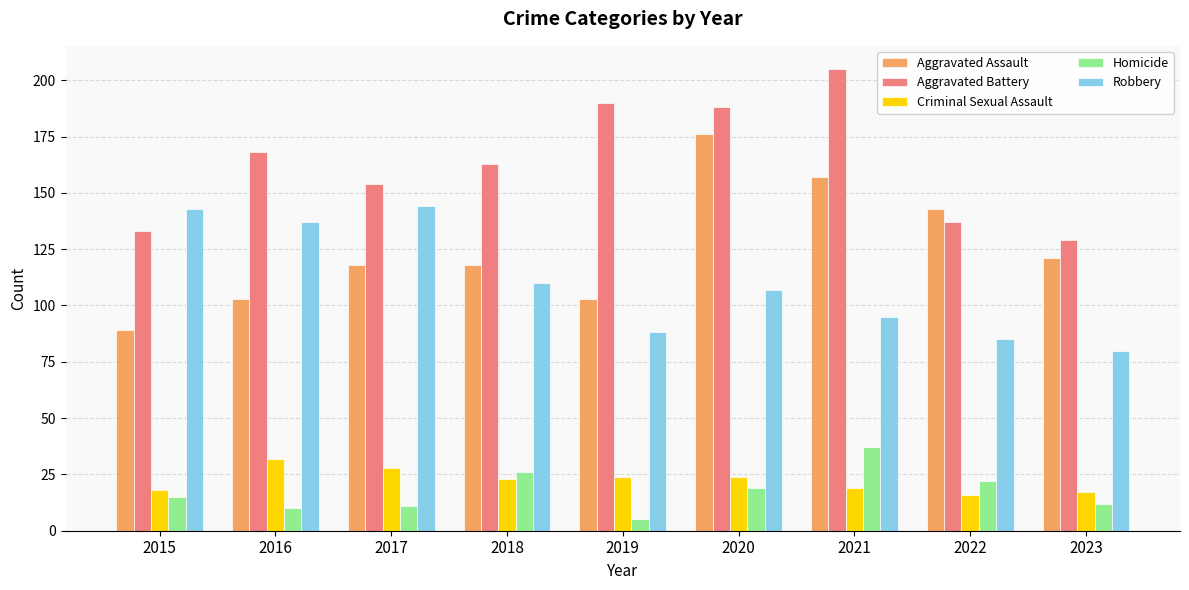

At which label does Homicide reach its peak?

2021